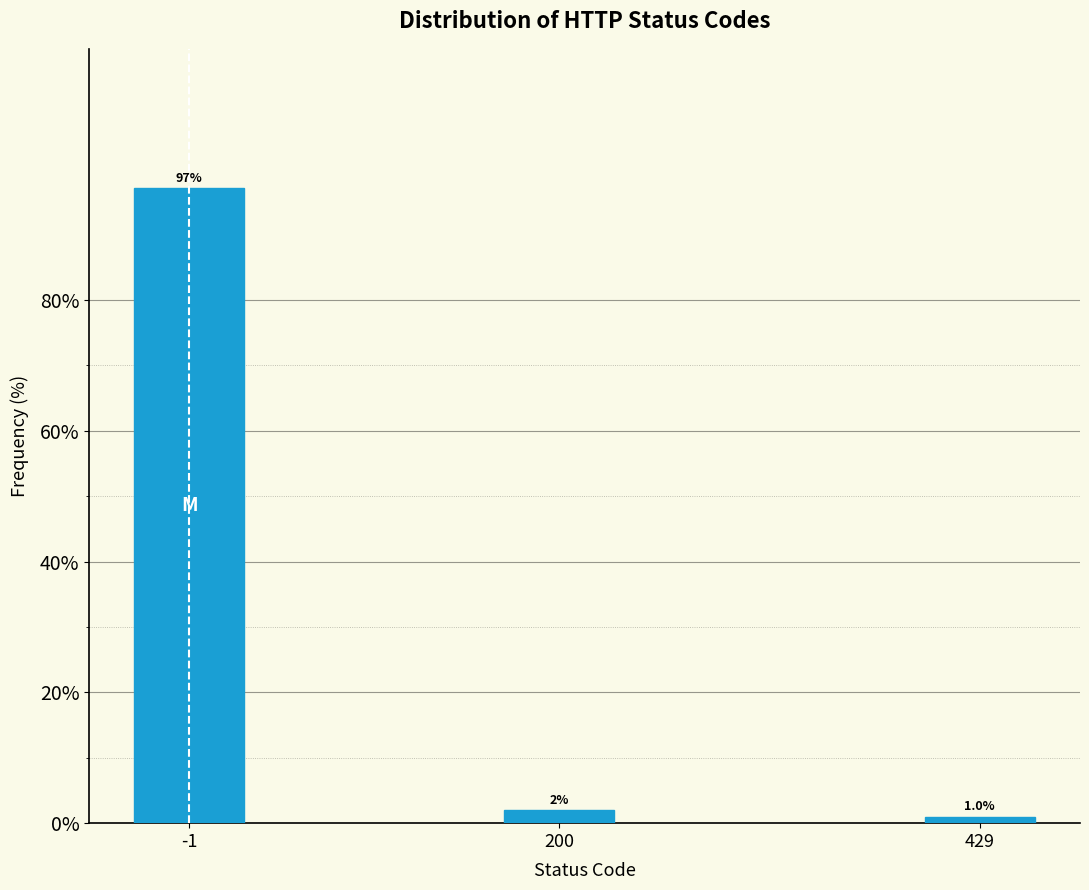

Reading right to left, list all the values displayed in this chart.

1.0	2.0	97.0